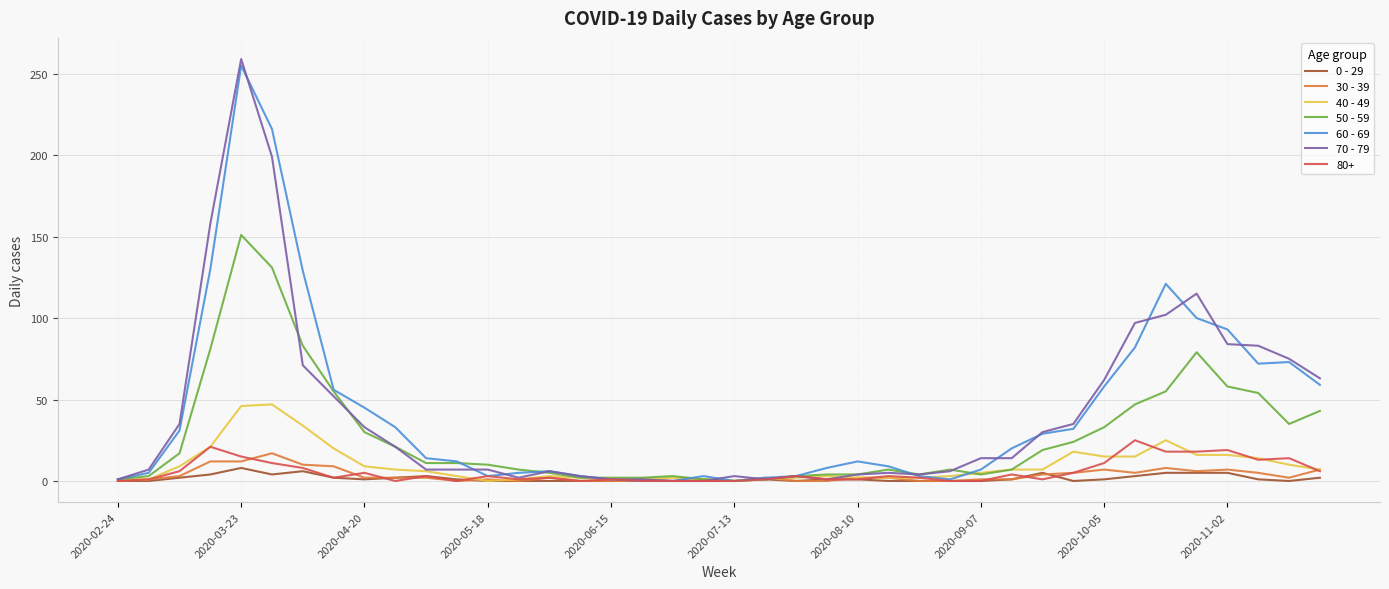

Which series has the widest spread of values?

70 - 79